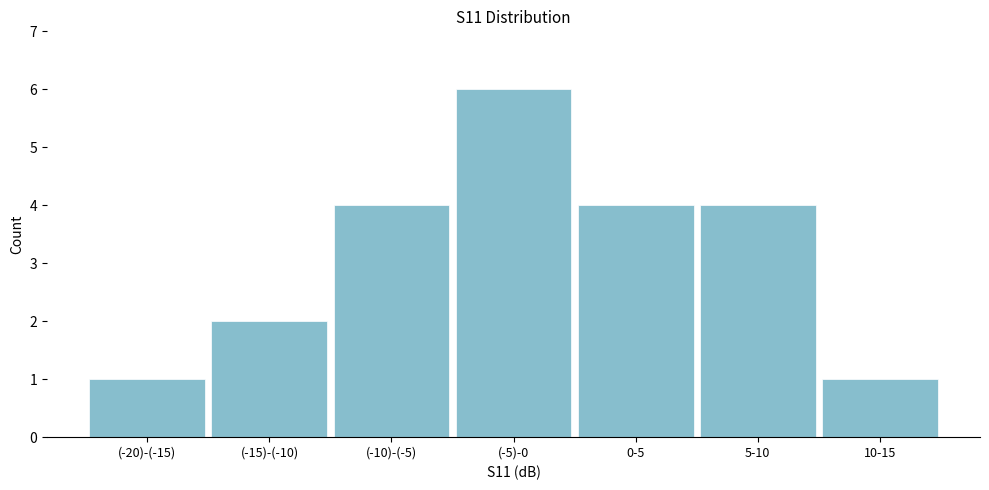

Reading left to right, what are all the values shown in this chart?

1	2	4	6	4	4	1